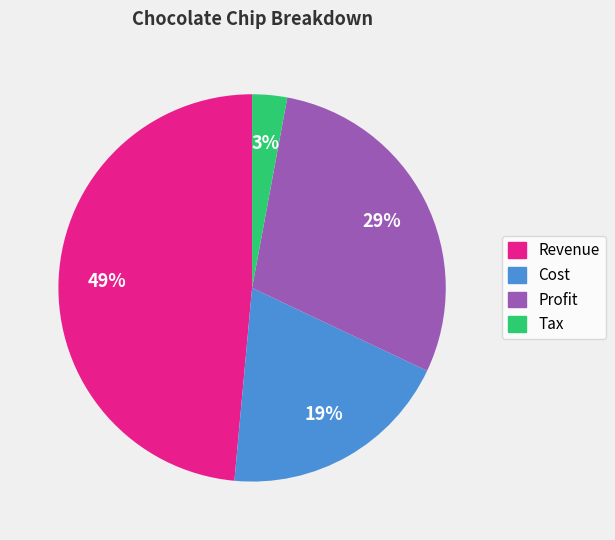

Which has a higher value, Tax or Cost?

Cost